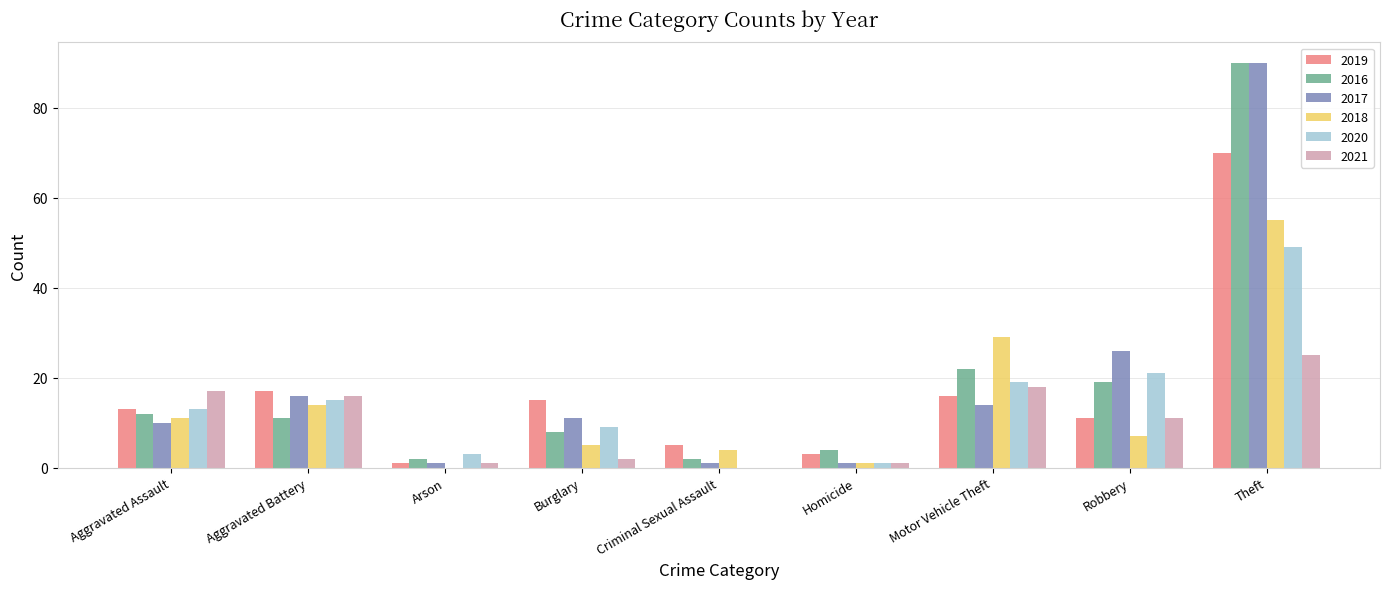

How many distinct data groups are displayed?

6